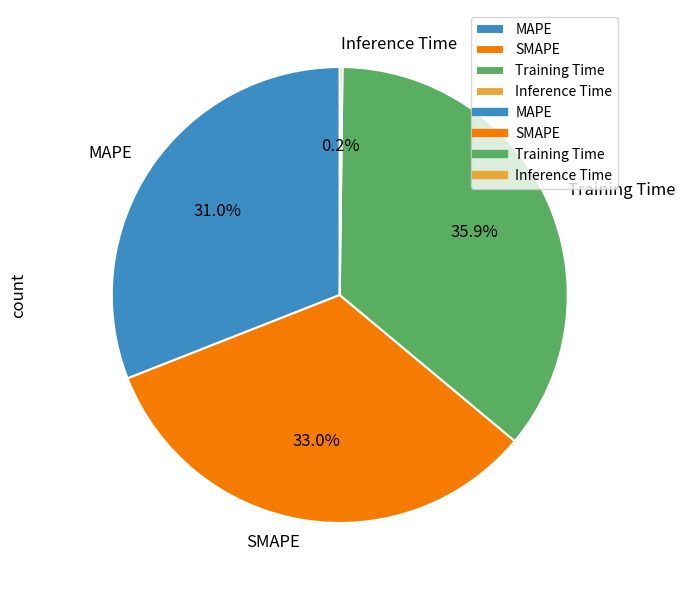

Is Training Time the majority of the pie?

No